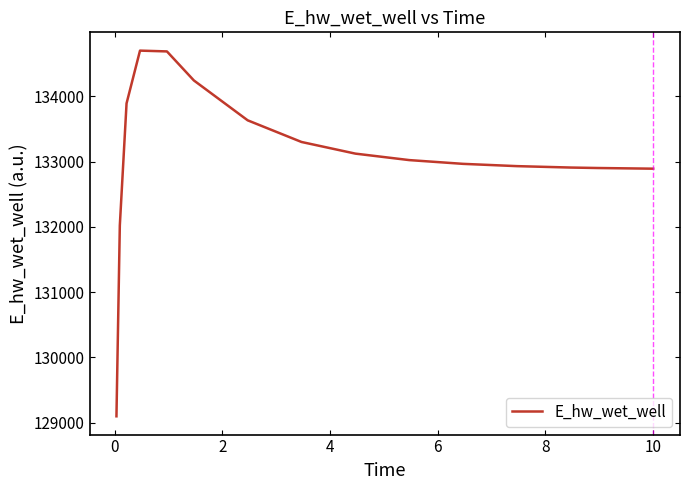

Count the number of data series in this chart.

1